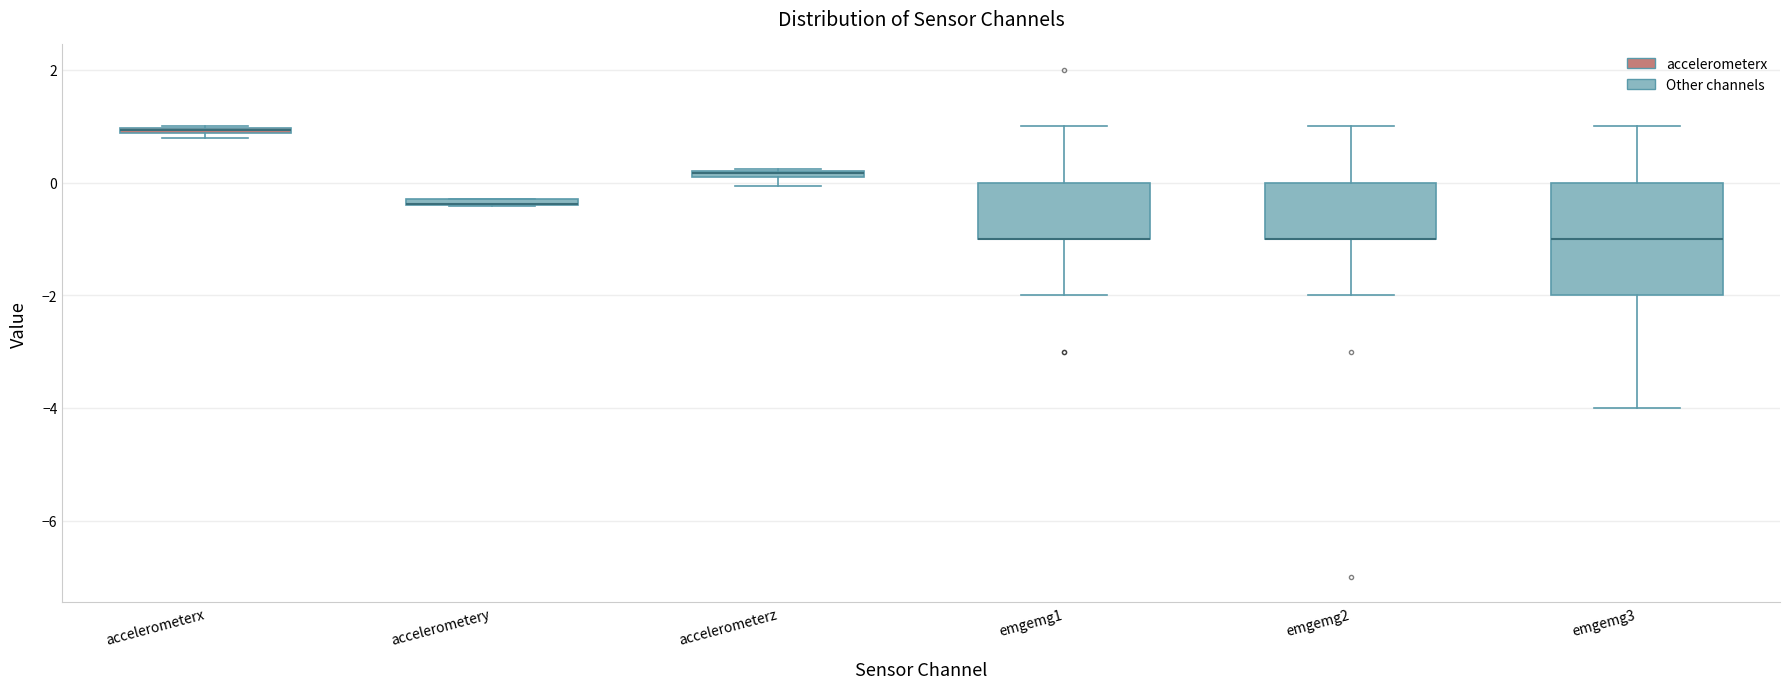

Comparing the boxes themselves (not the whiskers), which one is the tallest?

emgemg3